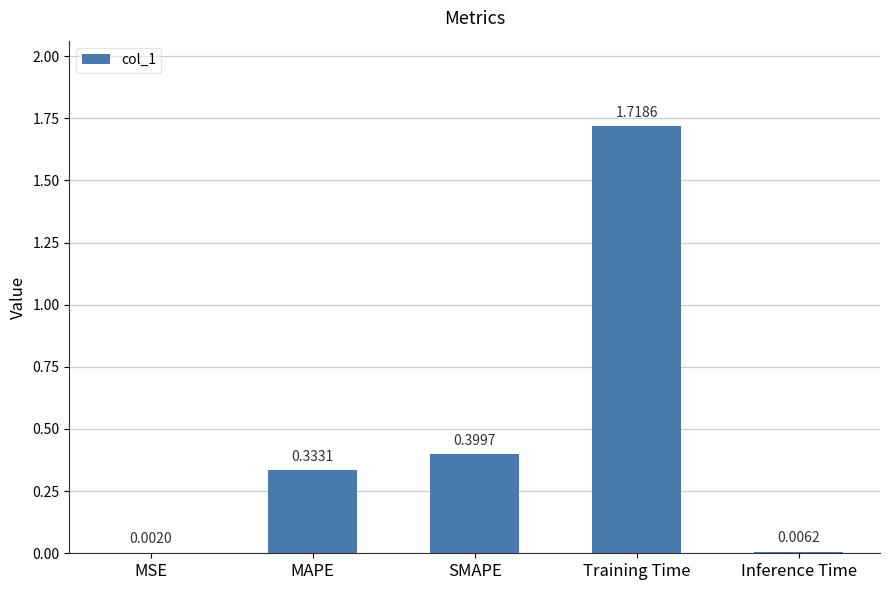

Are the bars horizontal?

No